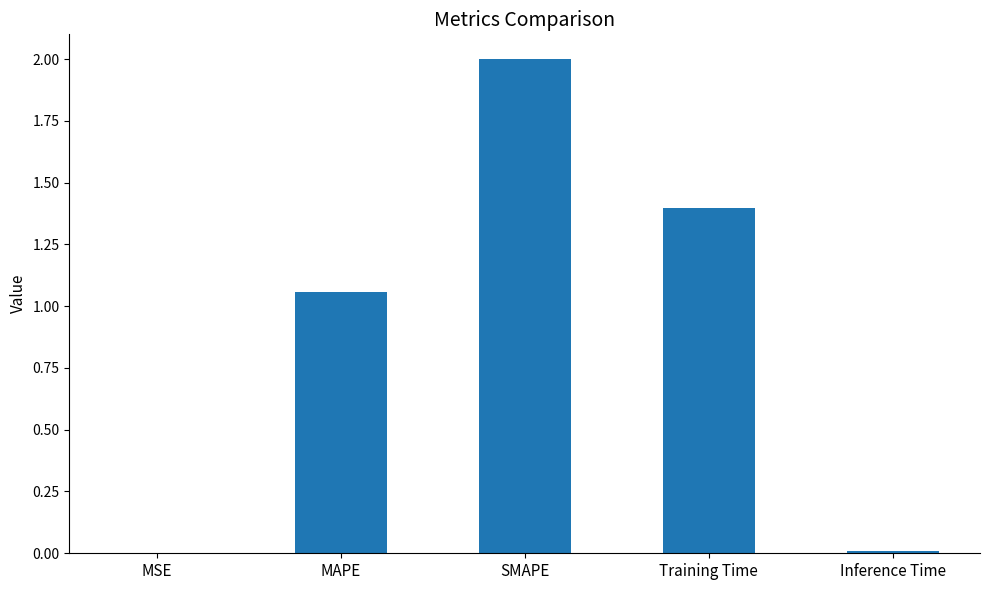

Where does the data first go above 1?

MAPE